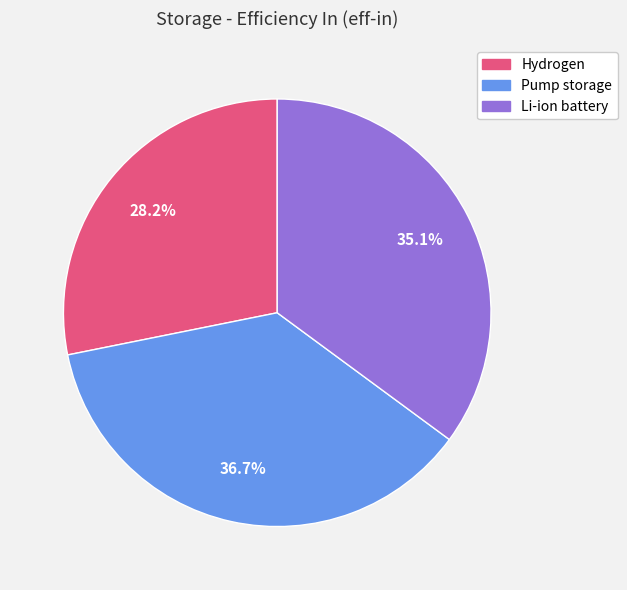

Is it true that Li-ion battery is 35% of the pie?

True